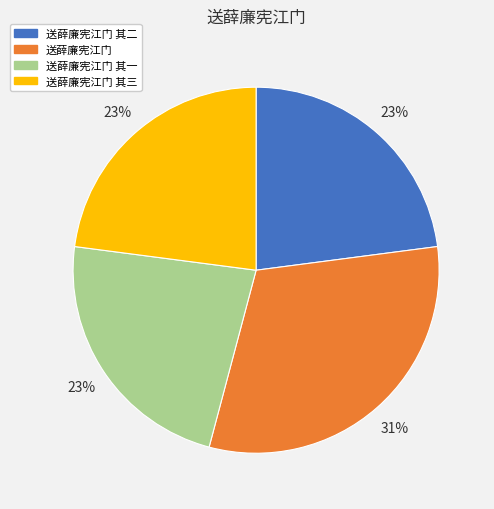

What percentage is the 送薛廉宪江门 其三 slice, to the nearest percent?

23%